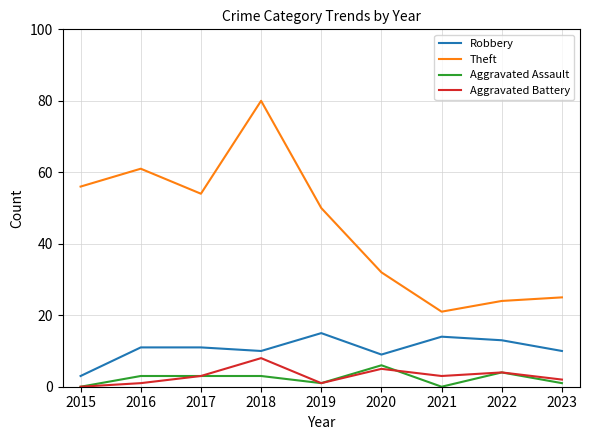

Reading right to left, list all the values displayed in this chart.

Robbery: 2023=10	2022=13	2021=14	2020=9	2019=15	2018=10	2017=11	2016=11	2015=3
Theft: 2023=25	2022=24	2021=21	2020=32	2019=50	2018=80	2017=54	2016=61	2015=56
Aggravated Assault: 2023=1	2022=4	2021=0	2020=6	2019=1	2018=3	2017=3	2016=3	2015=0
Aggravated Battery: 2023=2	2022=4	2021=3	2020=5	2019=1	2018=8	2017=3	2016=1	2015=0